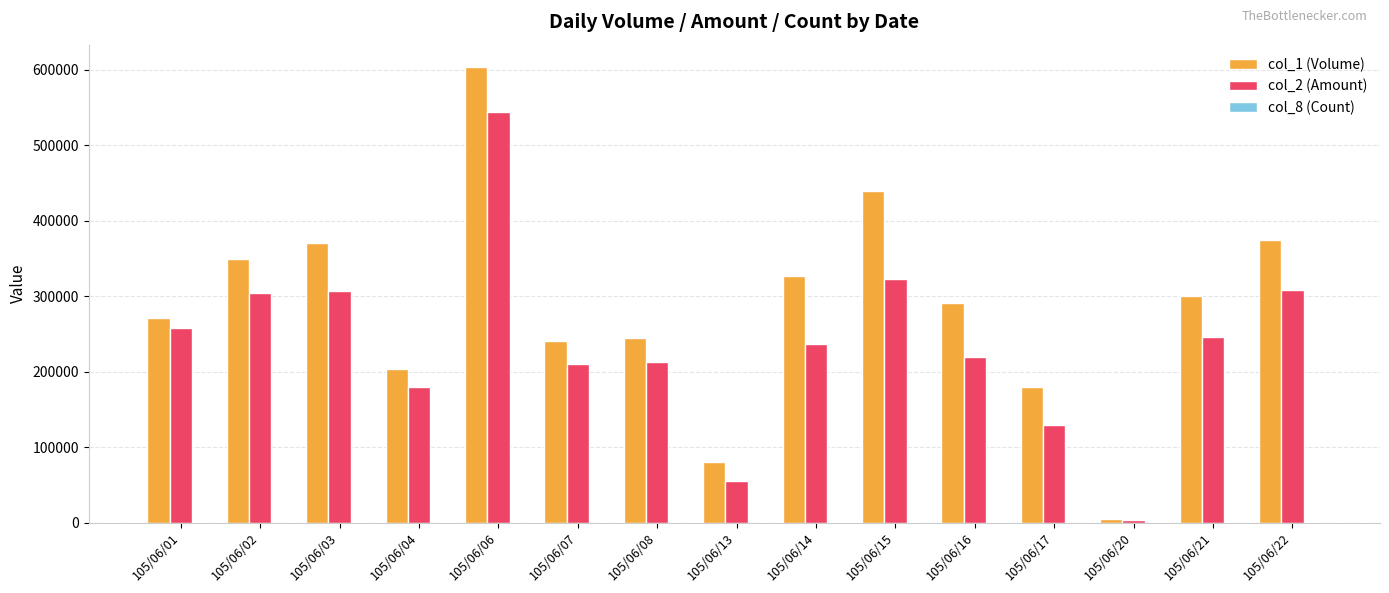

What value does the col_2 (Amount) series have at 105/06/22?

307710